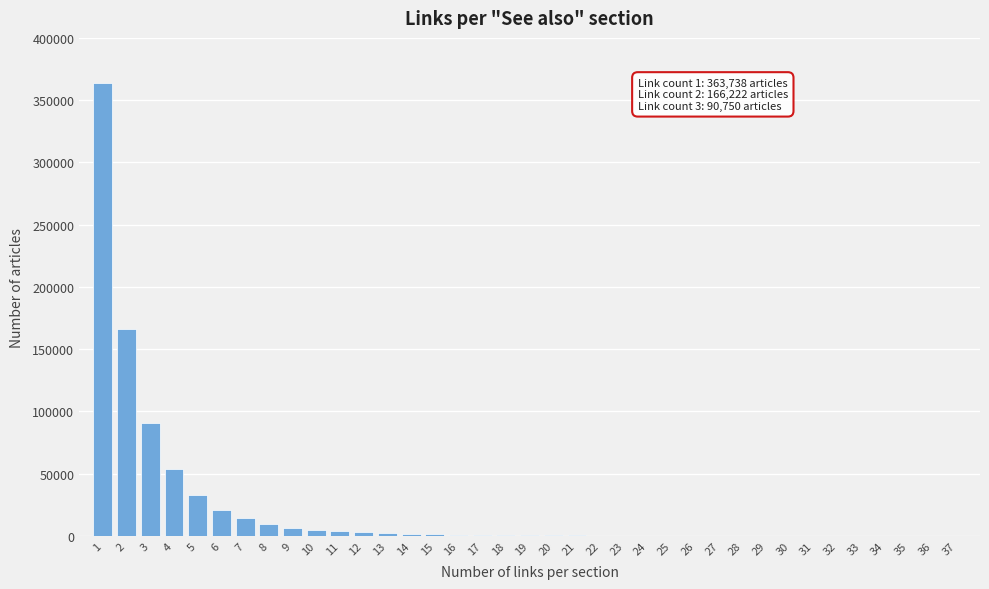

What is the maximum value shown in the chart?

363738